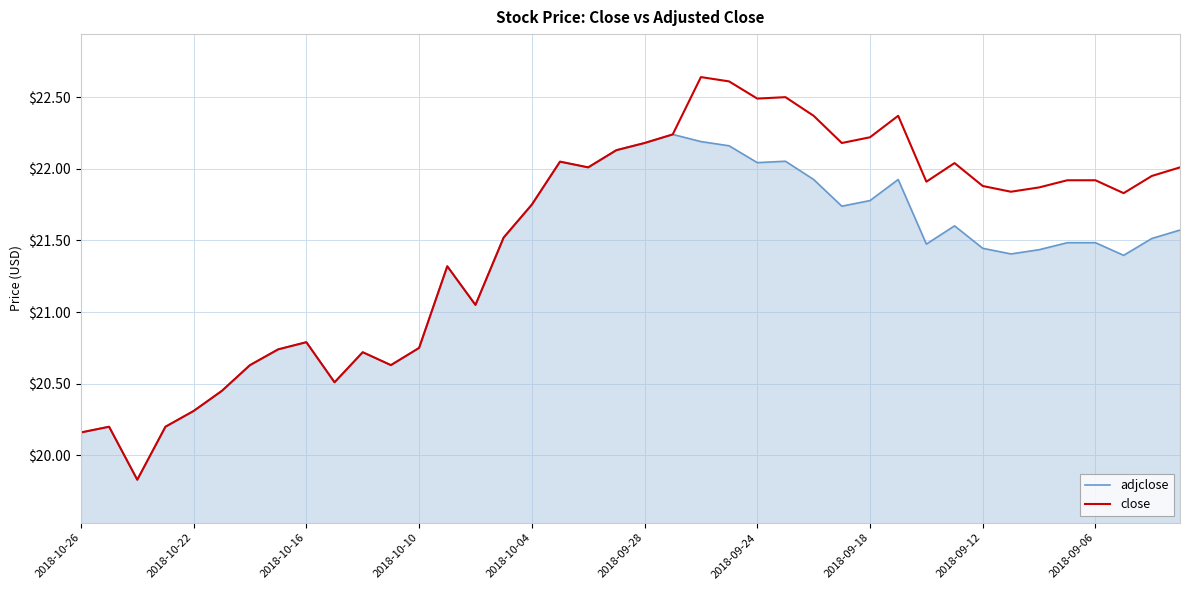

Which series has the largest total across all categories?

close